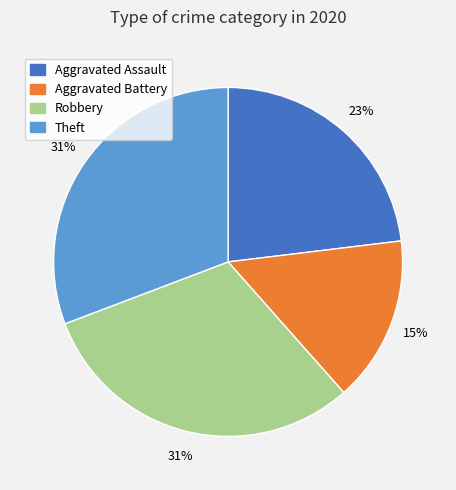

Is the sum of Theft and Aggravated Assault greater than half?

Yes